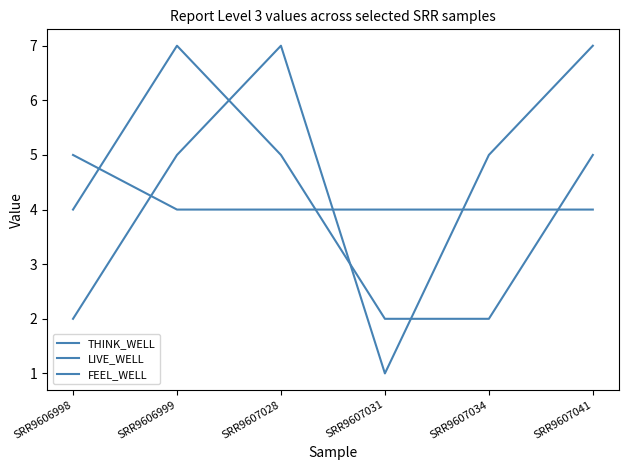

What is the approximate value of LIVE_WELL at SRR9606999?

4